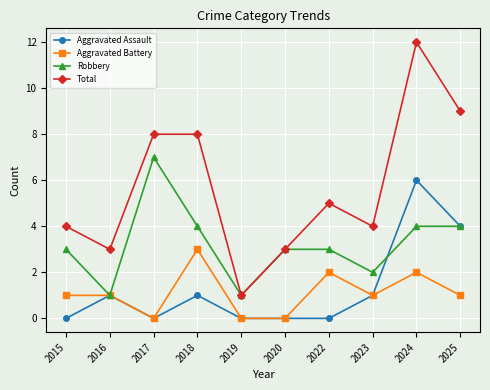

Is the value of Total at 2016 greater than the value of Robbery at 2023?

Yes